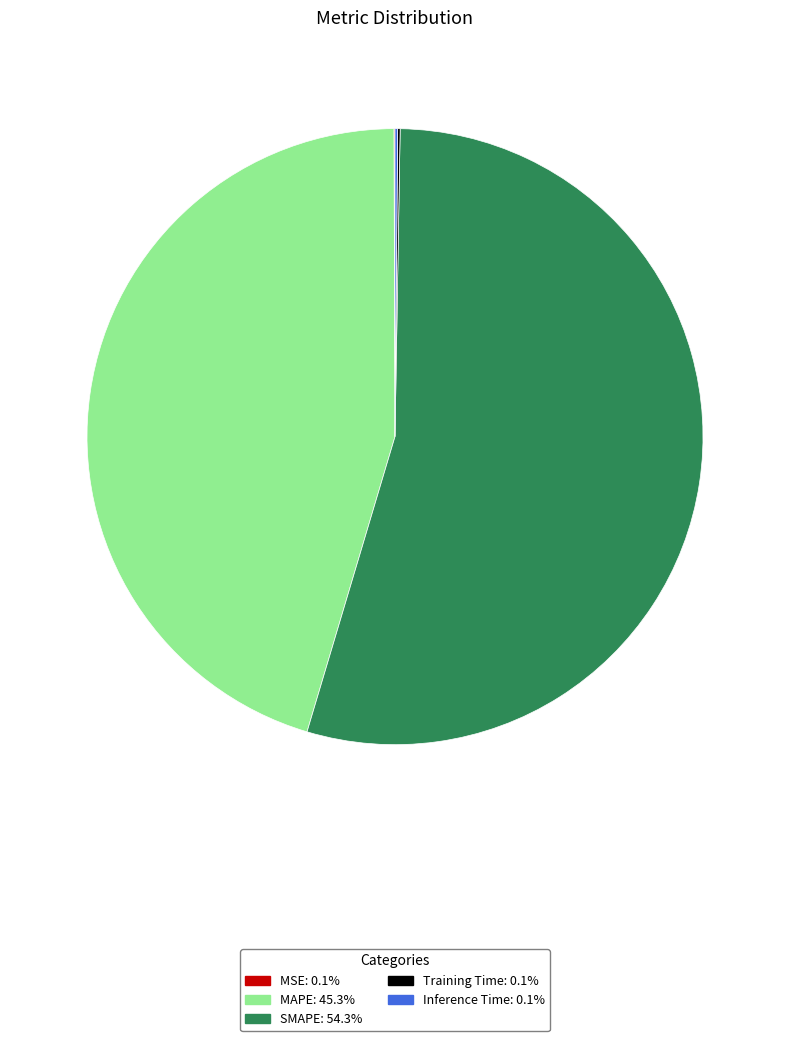

What is the largest slice in the pie chart?

SMAPE